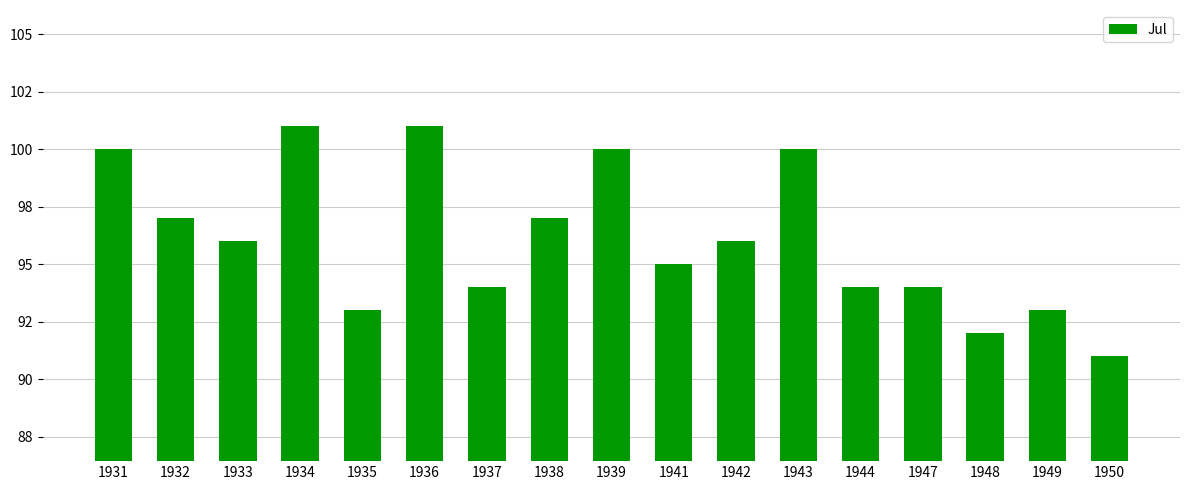

Are the bars horizontal?

No